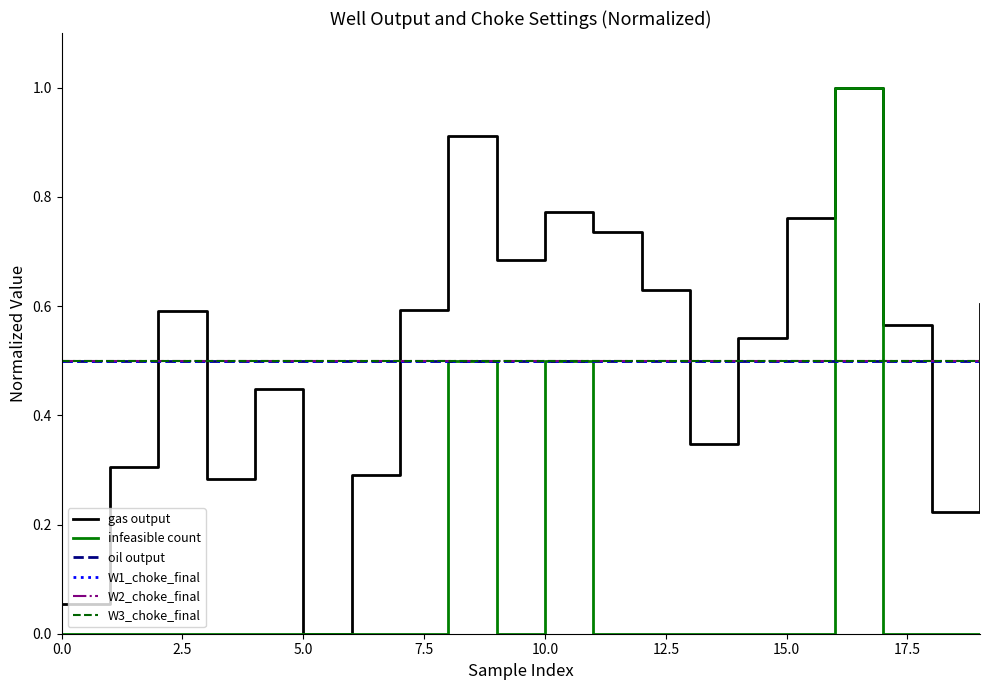

Does the chart have visible grid lines?

No